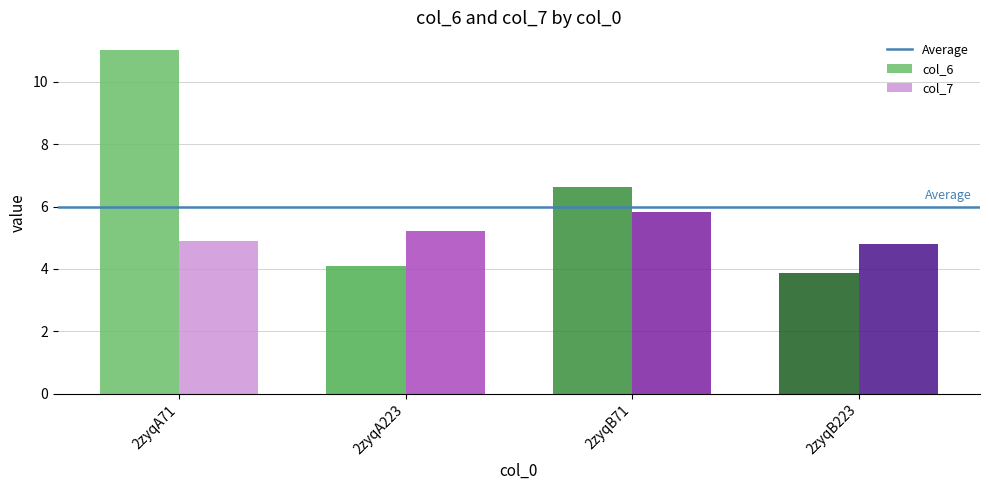

What is the sum of all col_7 values?

20.8